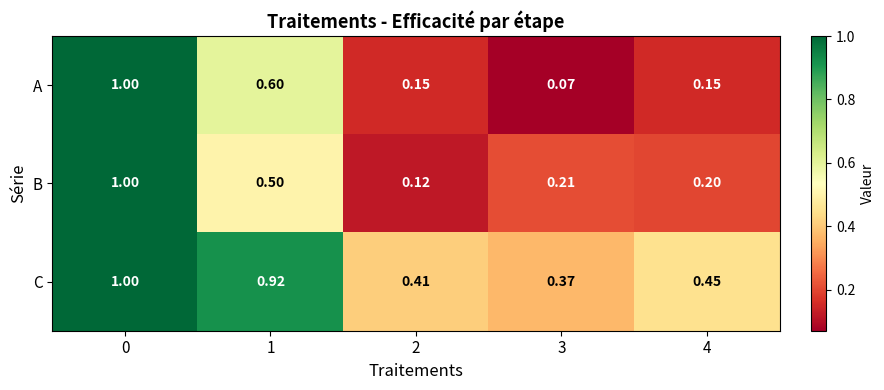

At 1, list the series in order from largest to smallest.

C, A, B